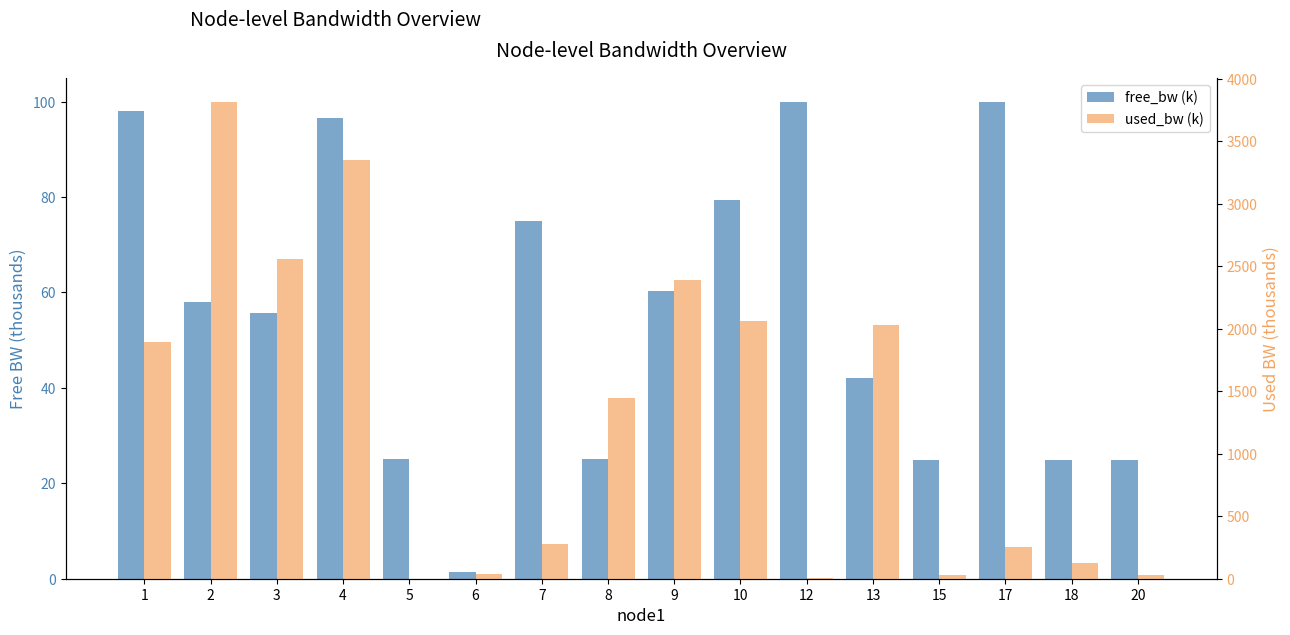

What is the average value of the used_bw (k) series?

1269.6